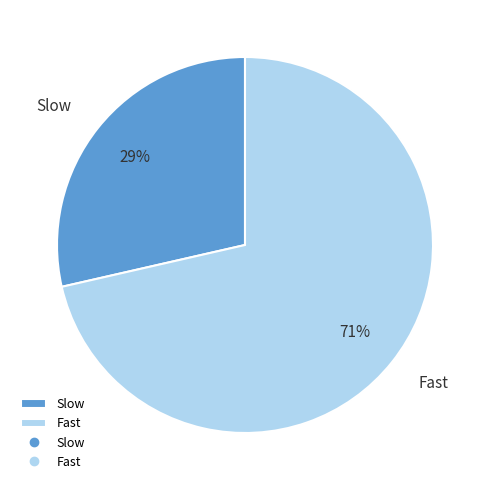

Rank the categories by value from lowest to highest.

Slow, Fast